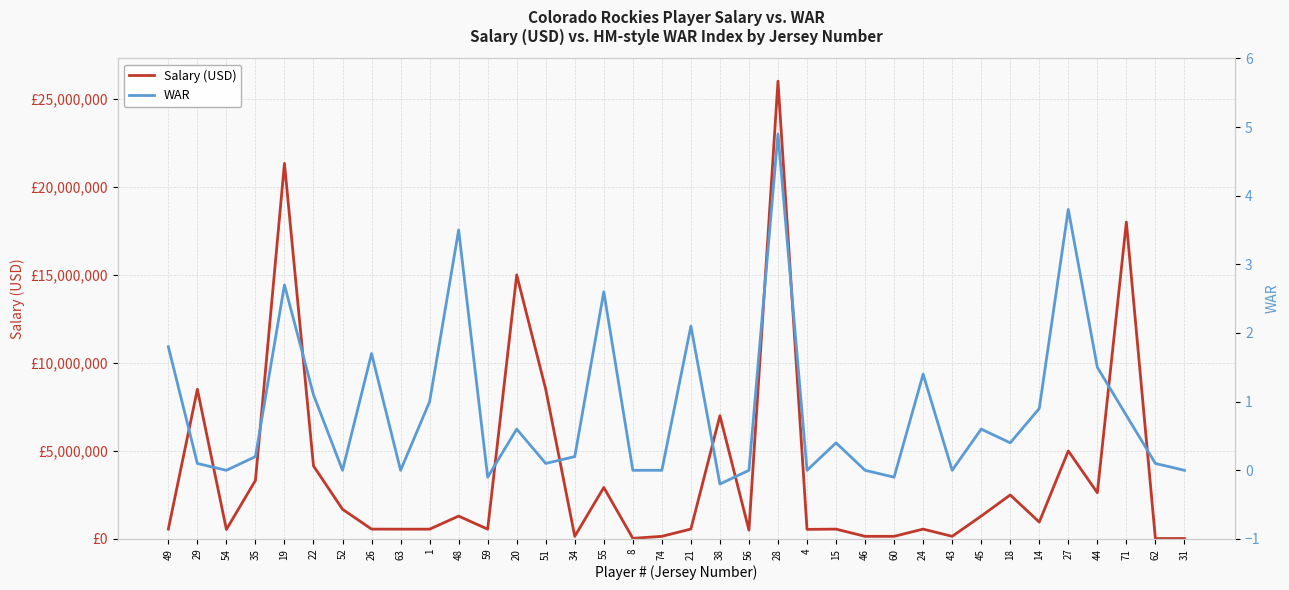

The WAR series shows 0.1 at 29. True or false?

True